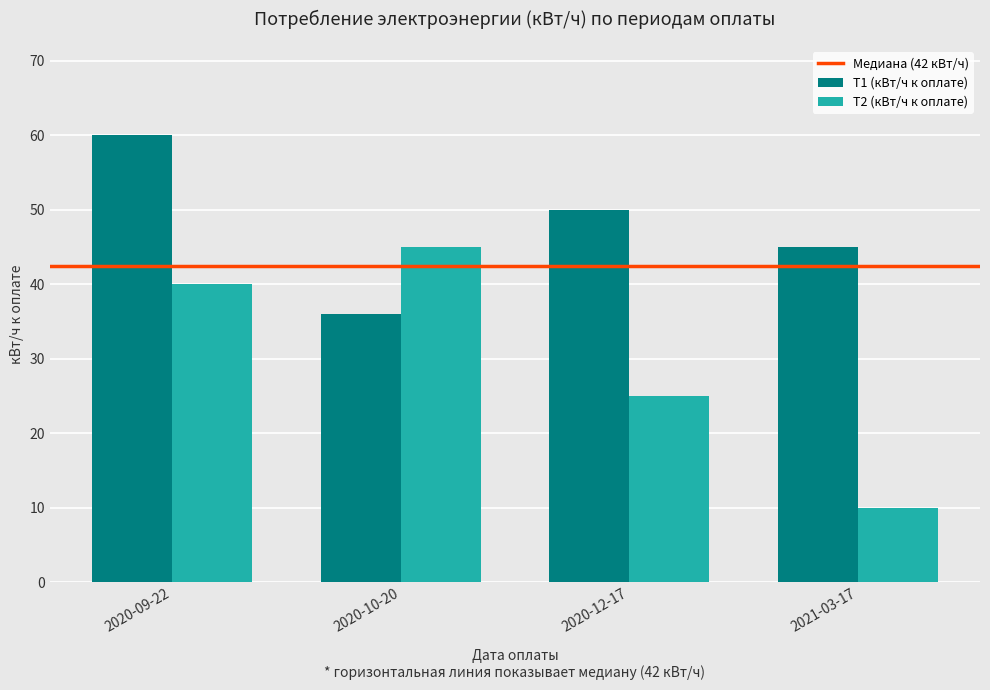

The value of Т2 (кВт/ч к оплате) at 2020-12-17 is 25. True or false?

True